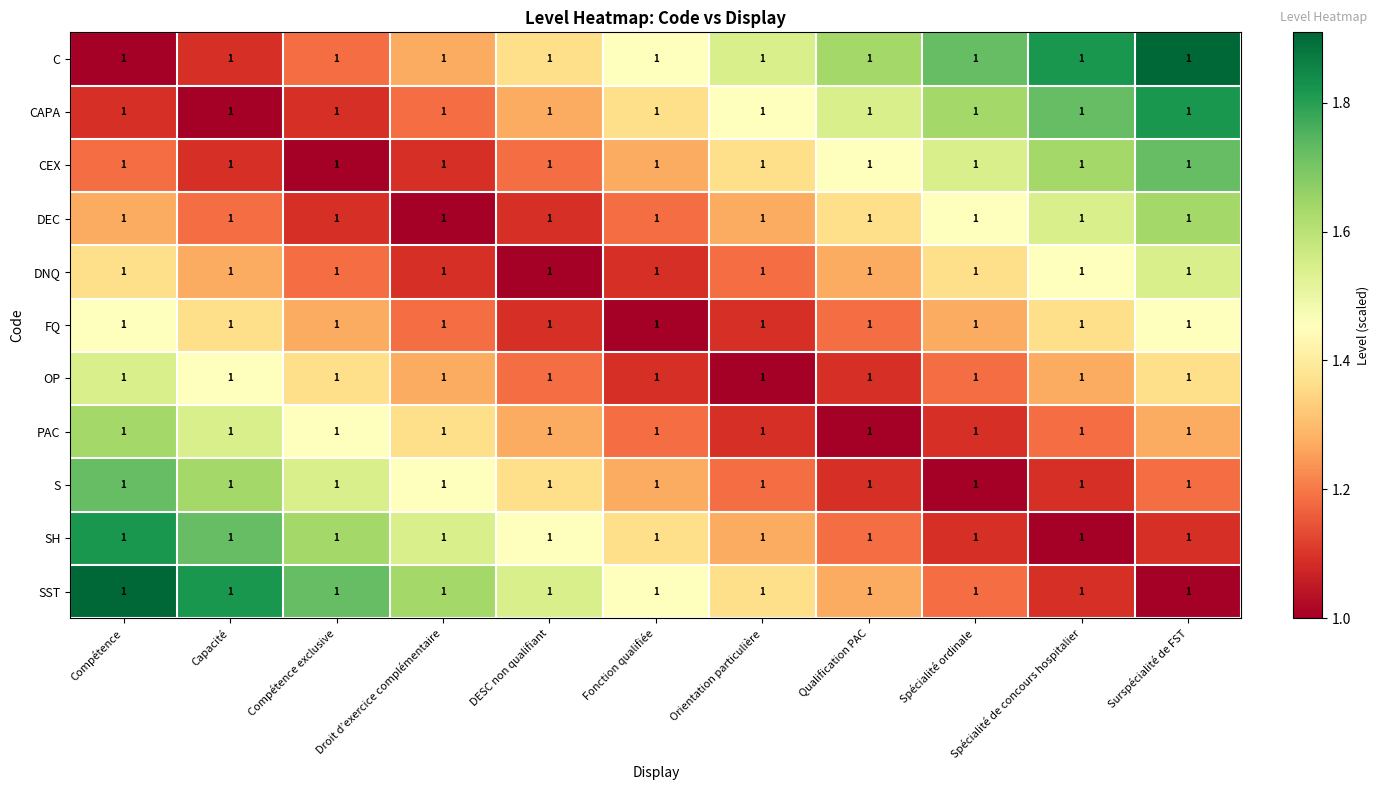

Reading left to right, what are all the values shown in this chart?

C: Compétence=1.0	Capacité=1.0	Compétence exclusive=1.0	Droit d’exercice complémentaire=1.0	DESC non qualifiant=1.0	Fonction qualifiée=1.0	Orientation particulière=1.0	Qualification PAC=1.0	Spécialité ordinale=1.0	Spécialité de concours hospitalier=1.0	Surspécialité de FST=1.0
CAPA: Compétence=1.0	Capacité=1.0	Compétence exclusive=1.0	Droit d’exercice complémentaire=1.0	DESC non qualifiant=1.0	Fonction qualifiée=1.0	Orientation particulière=1.0	Qualification PAC=1.0	Spécialité ordinale=1.0	Spécialité de concours hospitalier=1.0	Surspécialité de FST=1.0
CEX: Compétence=1.0	Capacité=1.0	Compétence exclusive=1.0	Droit d’exercice complémentaire=1.0	DESC non qualifiant=1.0	Fonction qualifiée=1.0	Orientation particulière=1.0	Qualification PAC=1.0	Spécialité ordinale=1.0	Spécialité de concours hospitalier=1.0	Surspécialité de FST=1.0
DEC: Compétence=1.0	Capacité=1.0	Compétence exclusive=1.0	Droit d’exercice complémentaire=1.0	DESC non qualifiant=1.0	Fonction qualifiée=1.0	Orientation particulière=1.0	Qualification PAC=1.0	Spécialité ordinale=1.0	Spécialité de concours hospitalier=1.0	Surspécialité de FST=1.0
DNQ: Compétence=1.0	Capacité=1.0	Compétence exclusive=1.0	Droit d’exercice complémentaire=1.0	DESC non qualifiant=1.0	Fonction qualifiée=1.0	Orientation particulière=1.0	Qualification PAC=1.0	Spécialité ordinale=1.0	Spécialité de concours hospitalier=1.0	Surspécialité de FST=1.0
FQ: Compétence=1.0	Capacité=1.0	Compétence exclusive=1.0	Droit d’exercice complémentaire=1.0	DESC non qualifiant=1.0	Fonction qualifiée=1.0	Orientation particulière=1.0	Qualification PAC=1.0	Spécialité ordinale=1.0	Spécialité de concours hospitalier=1.0	Surspécialité de FST=1.0
OP: Compétence=1.0	Capacité=1.0	Compétence exclusive=1.0	Droit d’exercice complémentaire=1.0	DESC non qualifiant=1.0	Fonction qualifiée=1.0	Orientation particulière=1.0	Qualification PAC=1.0	Spécialité ordinale=1.0	Spécialité de concours hospitalier=1.0	Surspécialité de FST=1.0
PAC: Compétence=1.0	Capacité=1.0	Compétence exclusive=1.0	Droit d’exercice complémentaire=1.0	DESC non qualifiant=1.0	Fonction qualifiée=1.0	Orientation particulière=1.0	Qualification PAC=1.0	Spécialité ordinale=1.0	Spécialité de concours hospitalier=1.0	Surspécialité de FST=1.0
S: Compétence=1.0	Capacité=1.0	Compétence exclusive=1.0	Droit d’exercice complémentaire=1.0	DESC non qualifiant=1.0	Fonction qualifiée=1.0	Orientation particulière=1.0	Qualification PAC=1.0	Spécialité ordinale=1.0	Spécialité de concours hospitalier=1.0	Surspécialité de FST=1.0
SH: Compétence=1.0	Capacité=1.0	Compétence exclusive=1.0	Droit d’exercice complémentaire=1.0	DESC non qualifiant=1.0	Fonction qualifiée=1.0	Orientation particulière=1.0	Qualification PAC=1.0	Spécialité ordinale=1.0	Spécialité de concours hospitalier=1.0	Surspécialité de FST=1.0
SST: Compétence=1.0	Capacité=1.0	Compétence exclusive=1.0	Droit d’exercice complémentaire=1.0	DESC non qualifiant=1.0	Fonction qualifiée=1.0	Orientation particulière=1.0	Qualification PAC=1.0	Spécialité ordinale=1.0	Spécialité de concours hospitalier=1.0	Surspécialité de FST=1.0